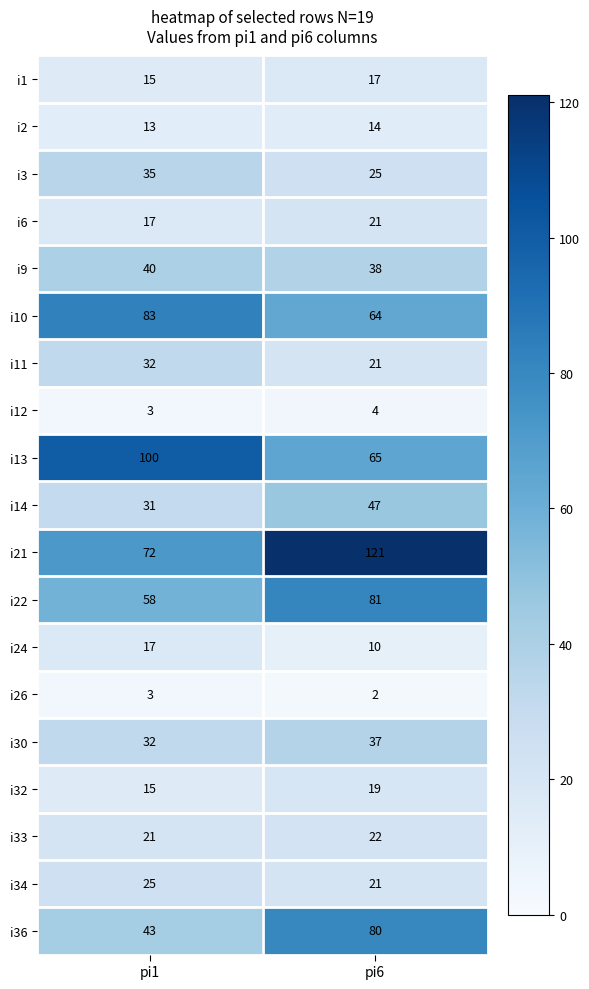

The i11 series shows 53 at pi1. True or false?

False